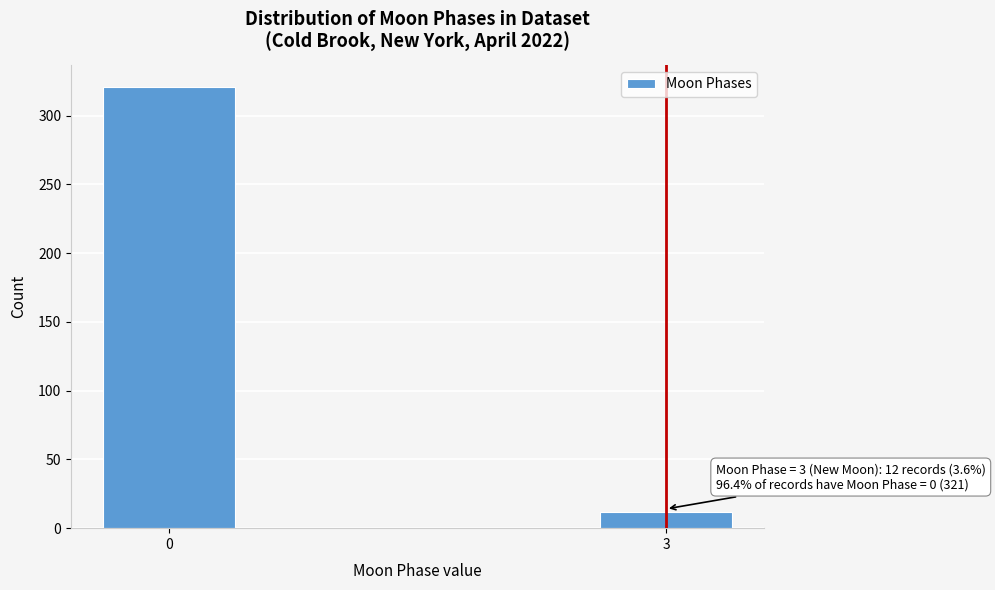

Reading left to right, what are all the values shown in this chart?

321	12